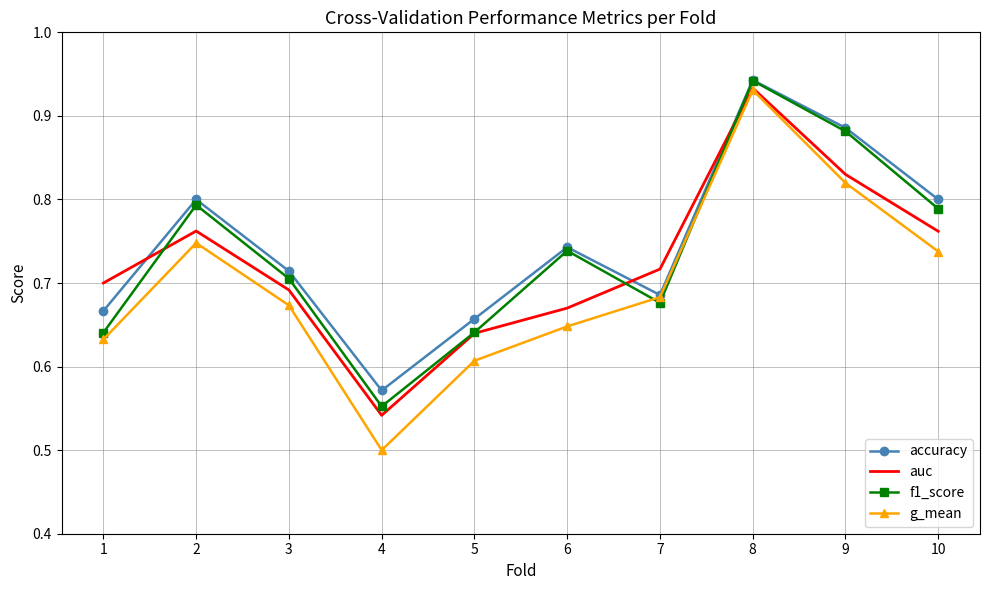

Count the number of data series in this chart.

4